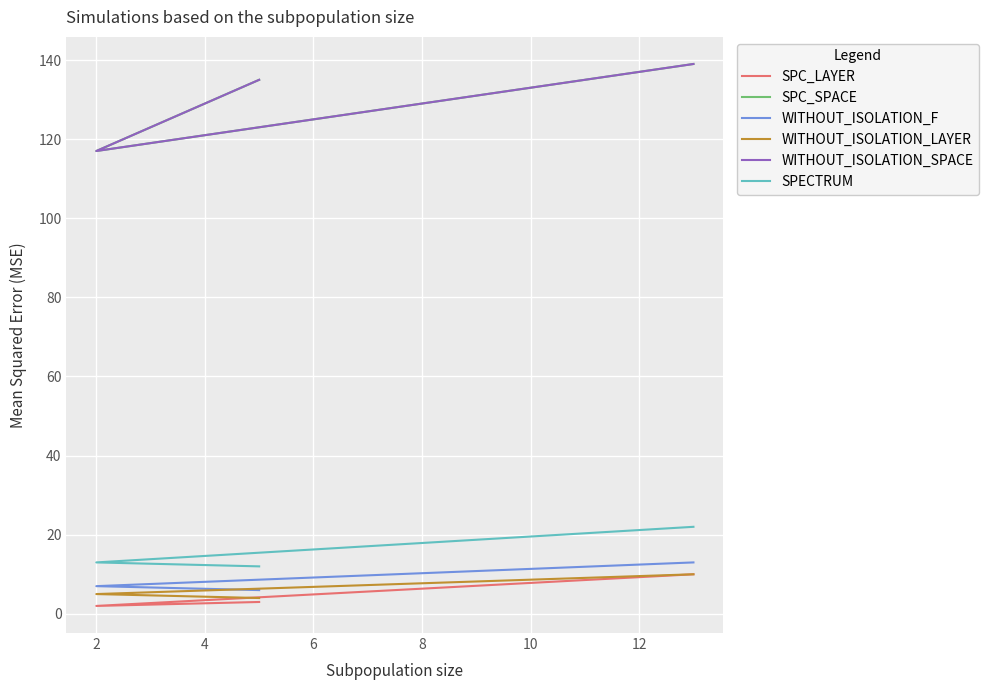

Is the value of WITHOUT_ISOLATION_F at 2 greater than the value of WITHOUT_ISOLATION_LAYER at 2?

Yes